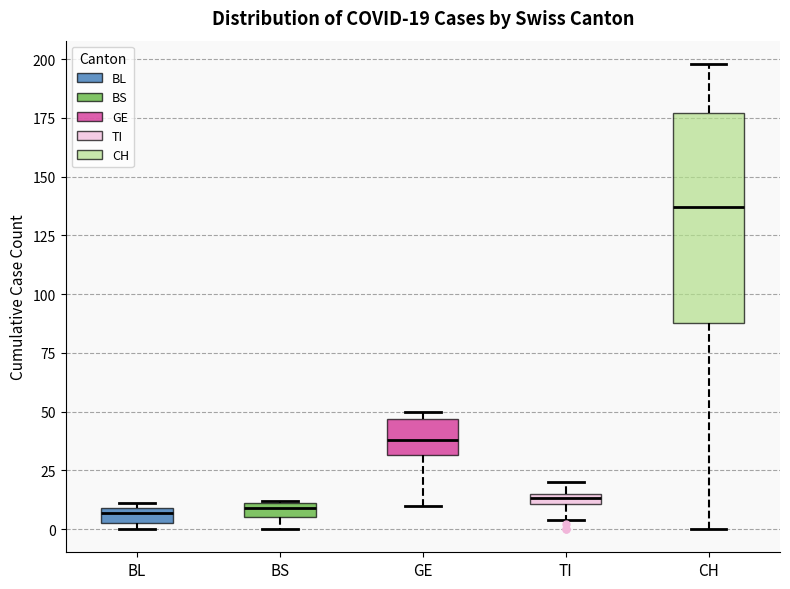

Comparing the boxes themselves (not the whiskers), which one is the tallest?

CH